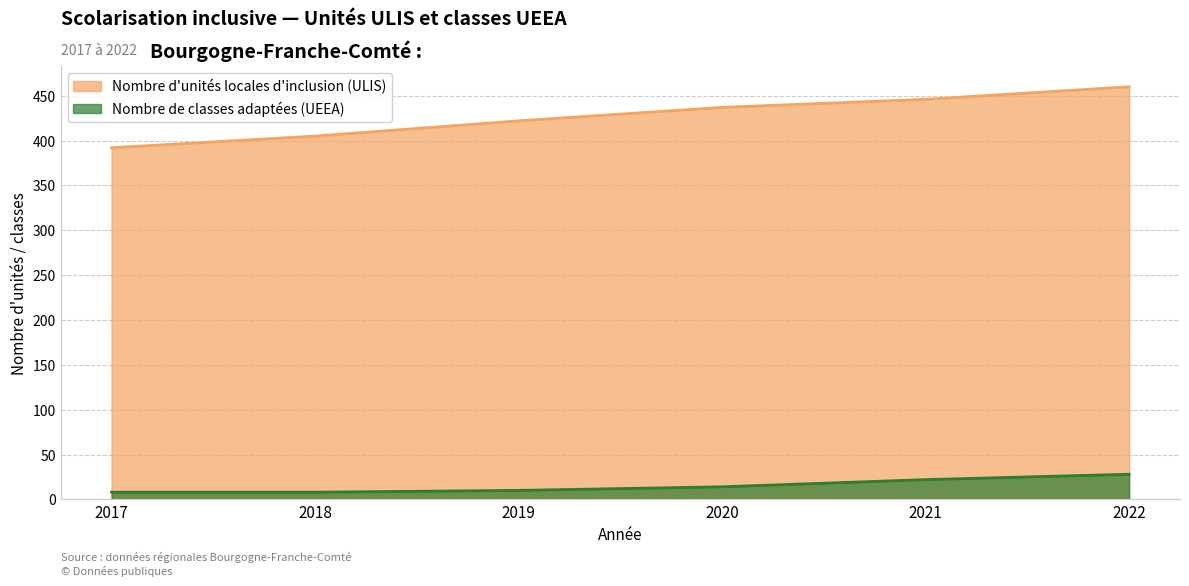

What is the average value of the Nombre d'unités locales d'inclusion (ULIS) series?

427